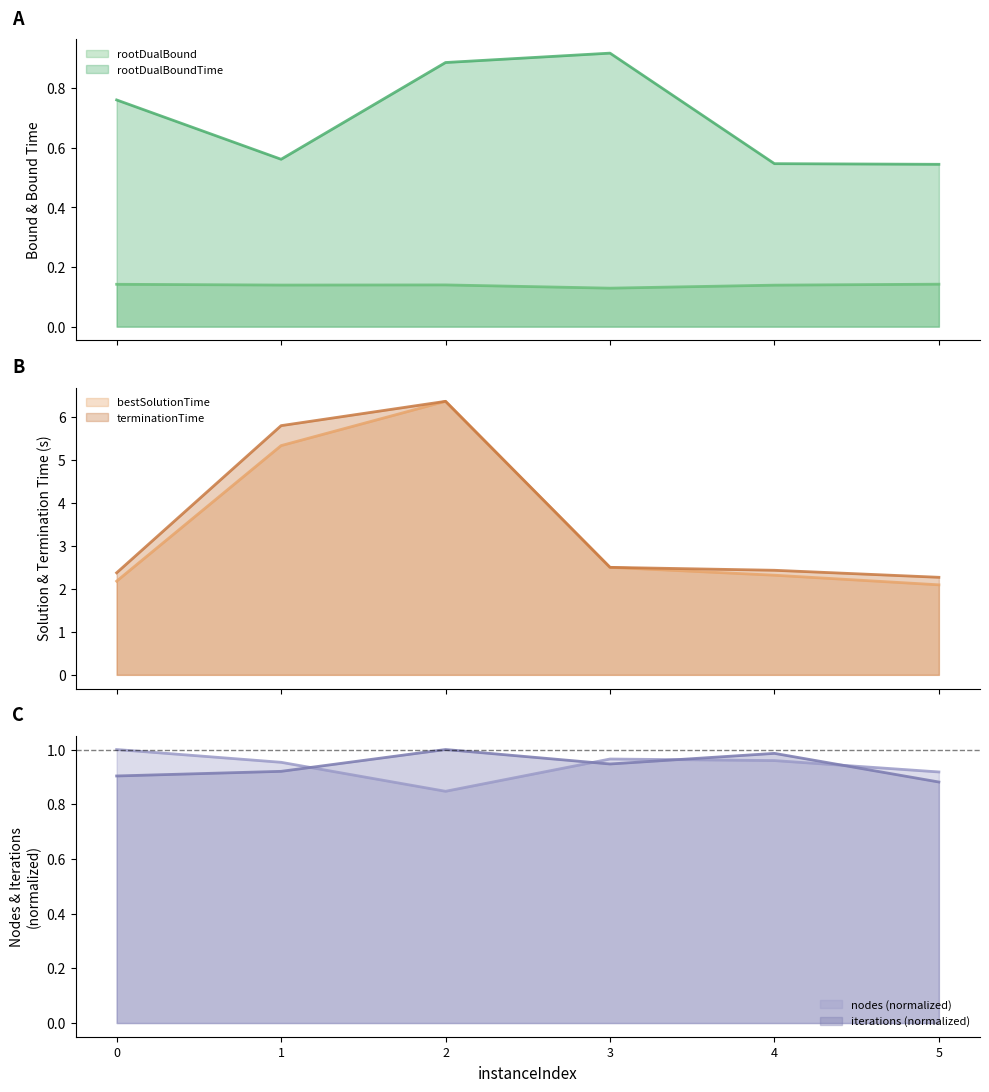

Is it true that terminationTime equals 9.8 at 2?

False